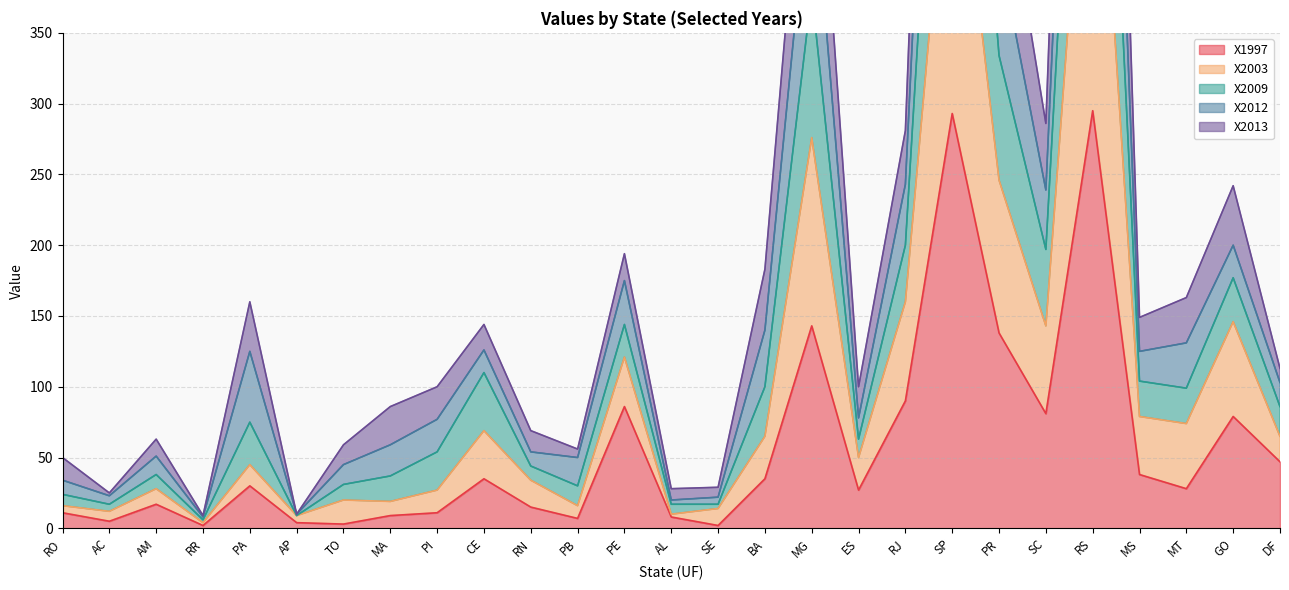

At how many categories does at least one series exceed 274?

6